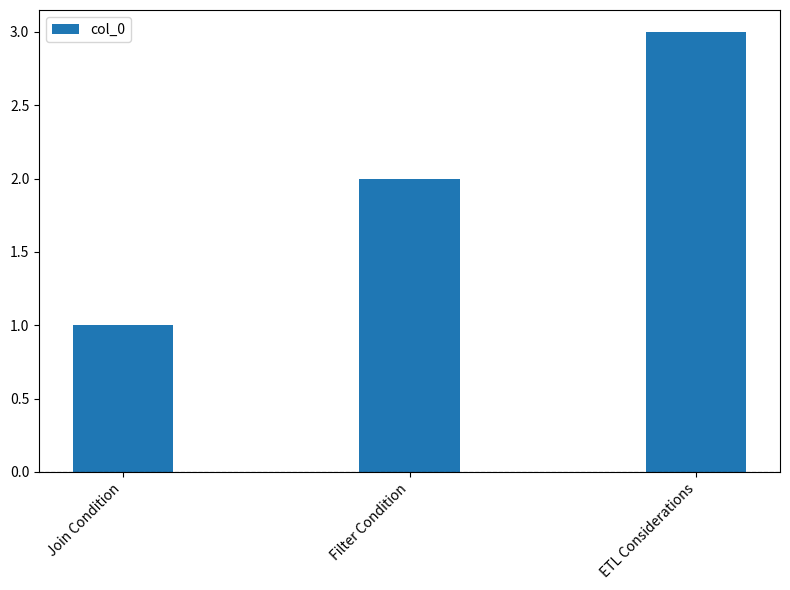

What is the difference between the values at Join Condition and ETL Considerations?

2